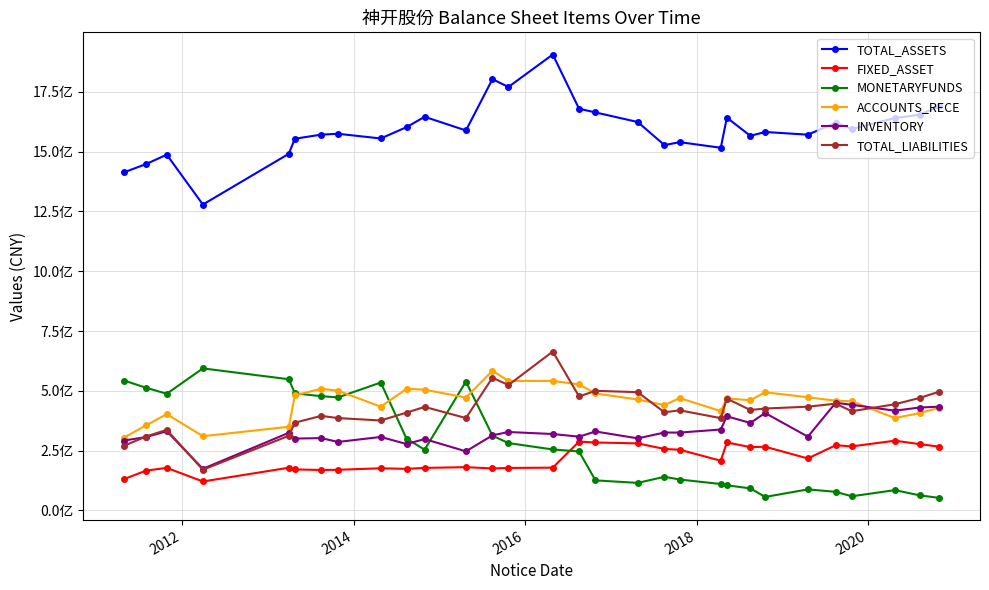

Does the chart have visible grid lines?

Yes